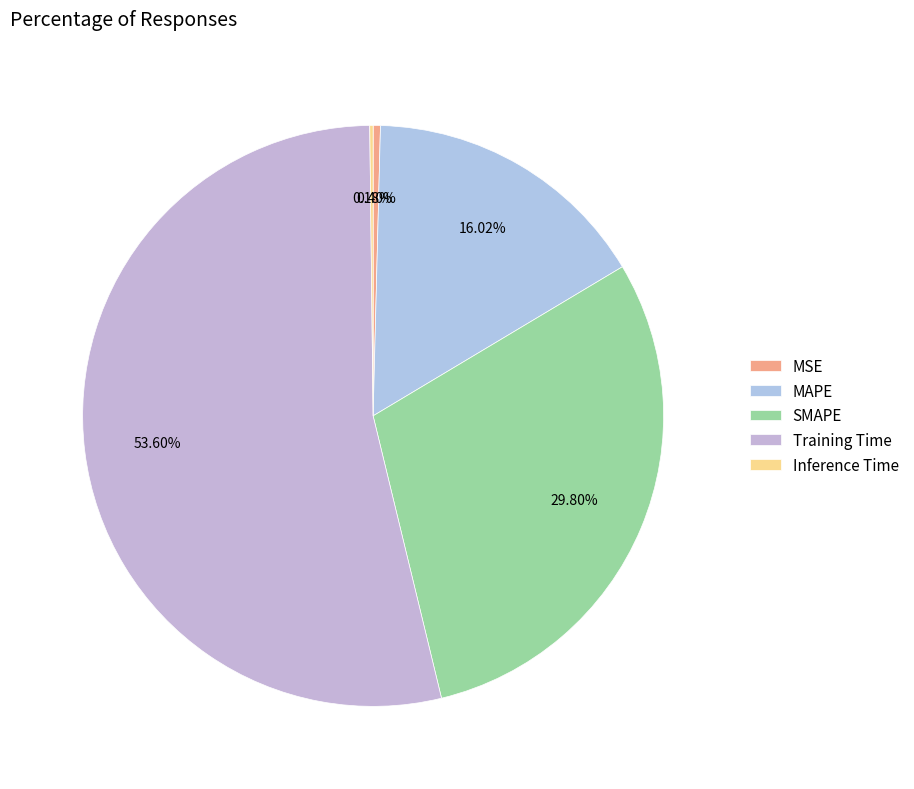

To the nearest percent, what percentage of the pie is MAPE?

16%